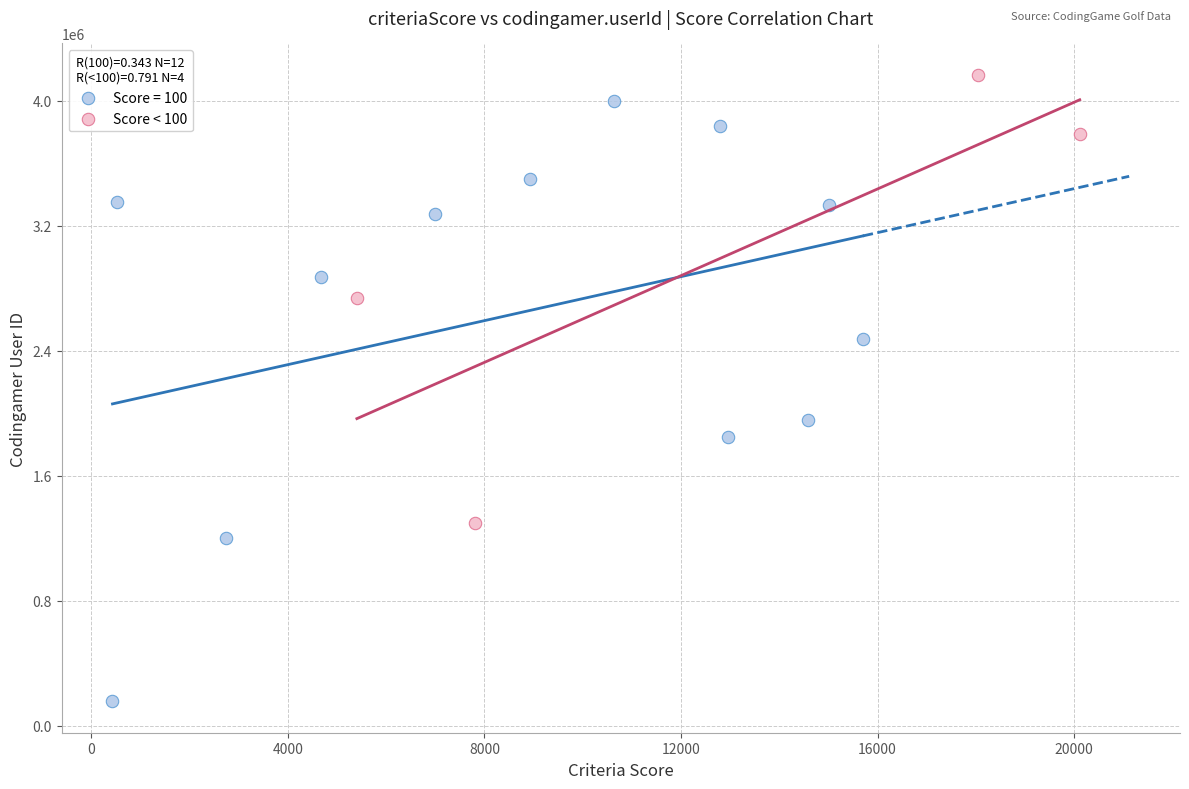

Which series has the largest Y range (max minus min)?

Score = 100